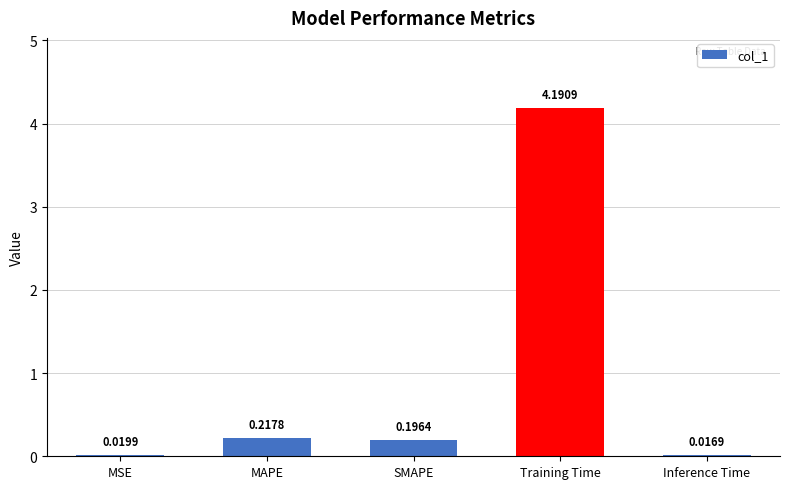

What is the difference between the maximum and minimum values?

4.2